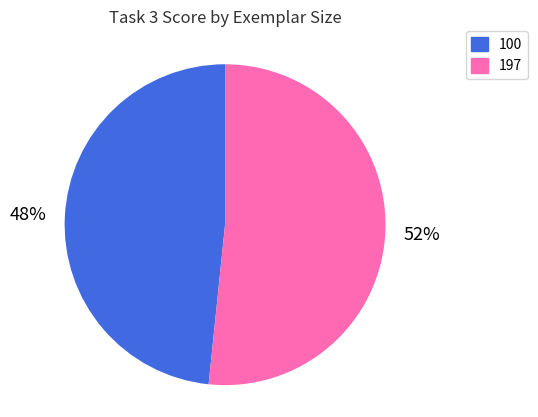

True or false: 100 accounts for 36% of the total.

False